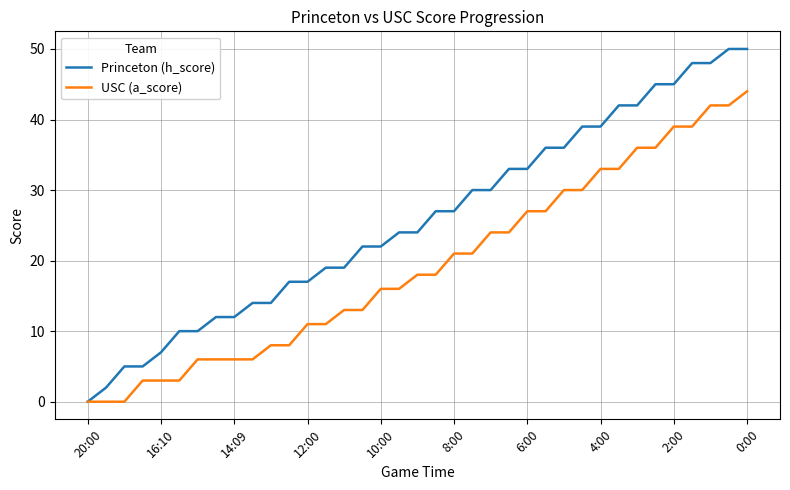

What is the maximum value shown in the chart?

50